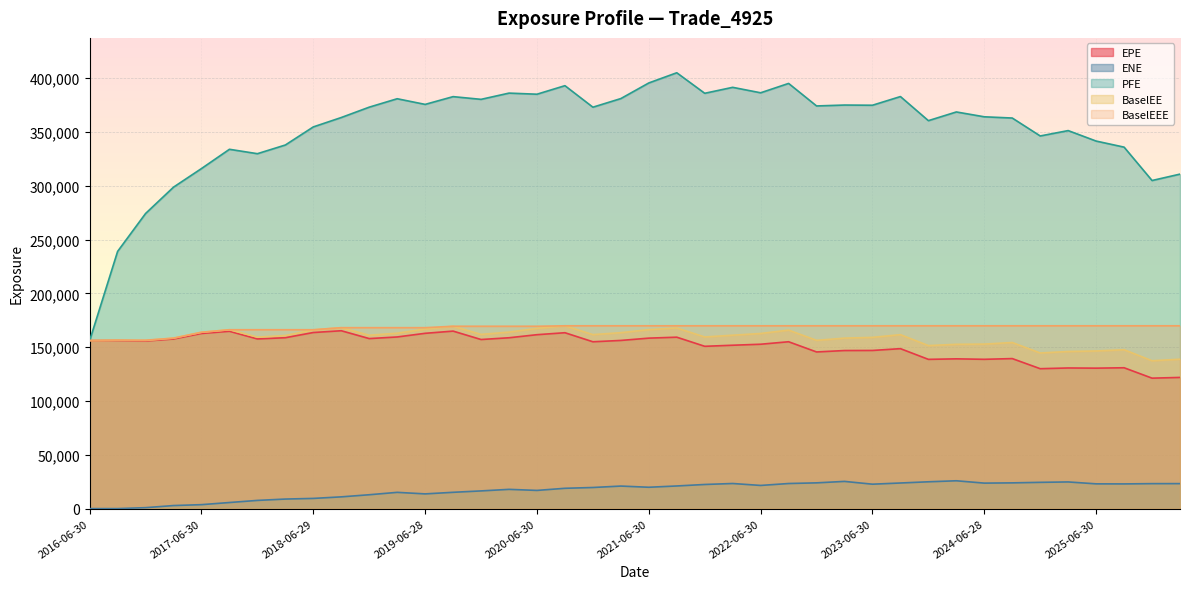

What is the greatest value displayed?

404900.0